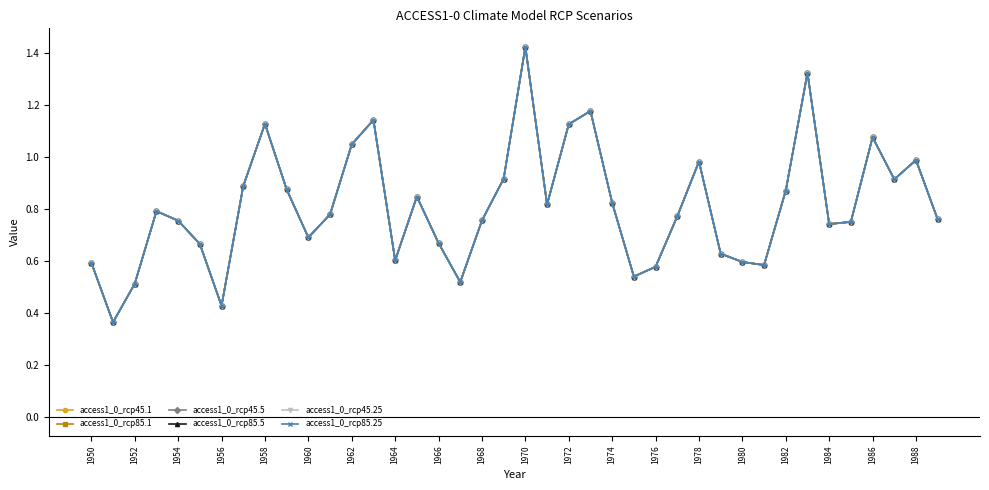

Is this an area chart (filled region under the line)?

No